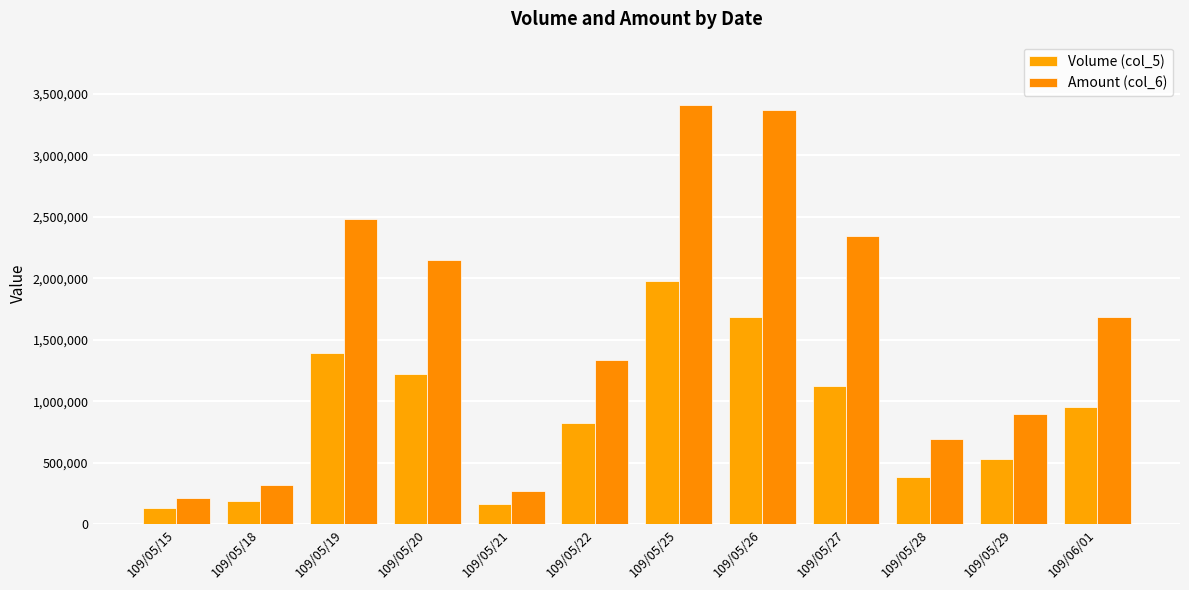

What is the sum of the Volume (col_5) values at 109/05/15 and 109/05/27?

1258000